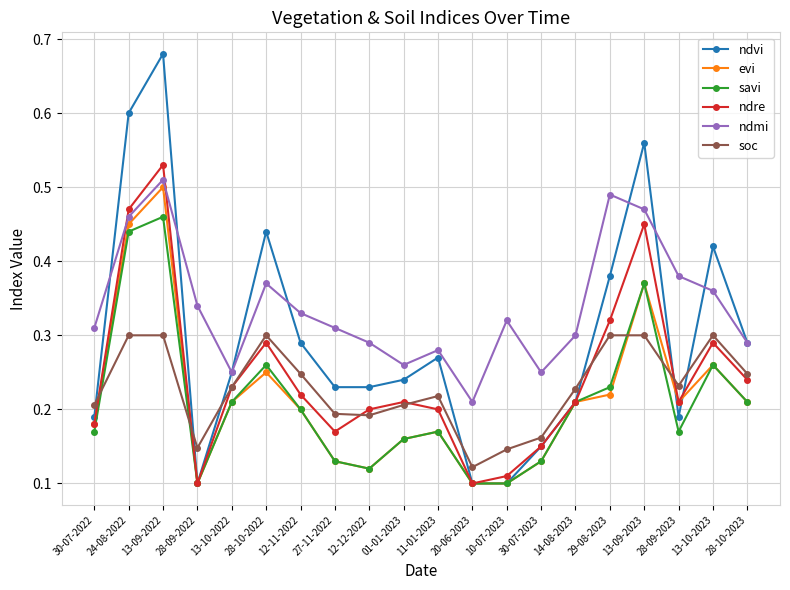

Which series changed the most between 27-11-2022 and 10-07-2023?

ndvi